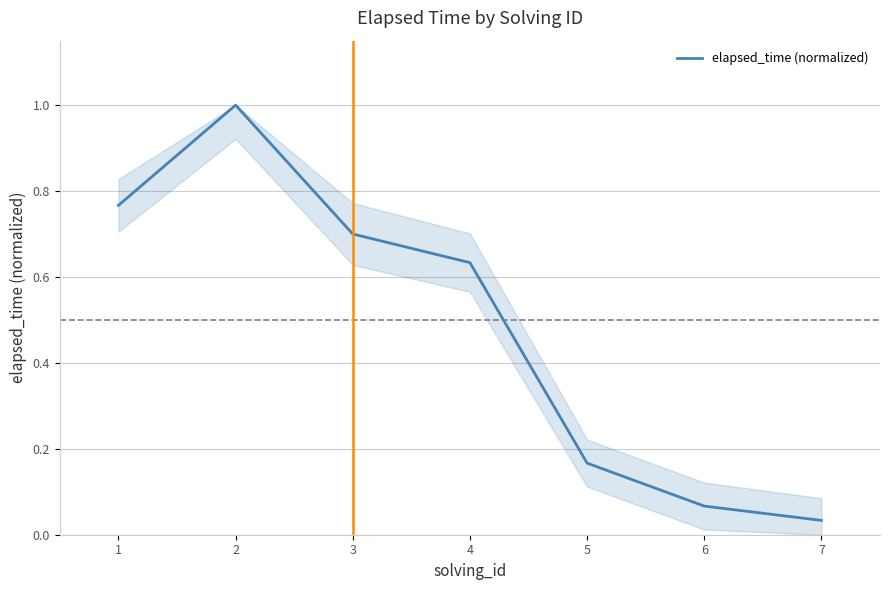

Rank the categories by value from lowest to highest.

7, 6, 5, 4, 3, 1, 2